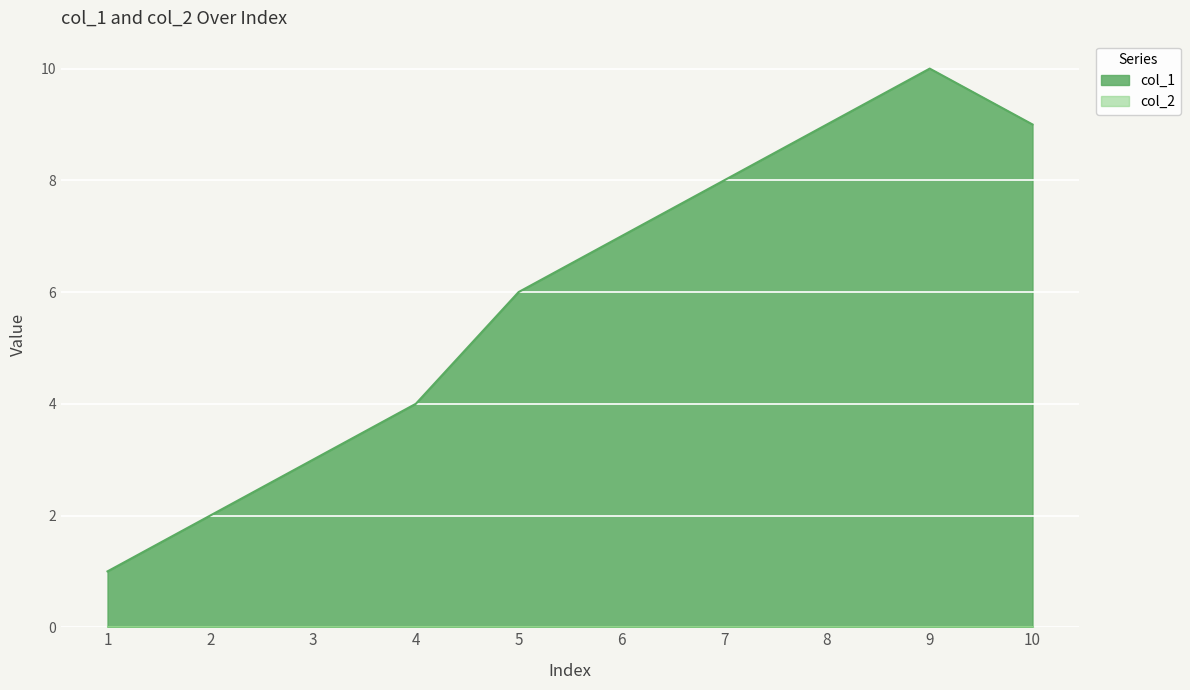

The value of col_1 at 3 is 3. True or false?

True